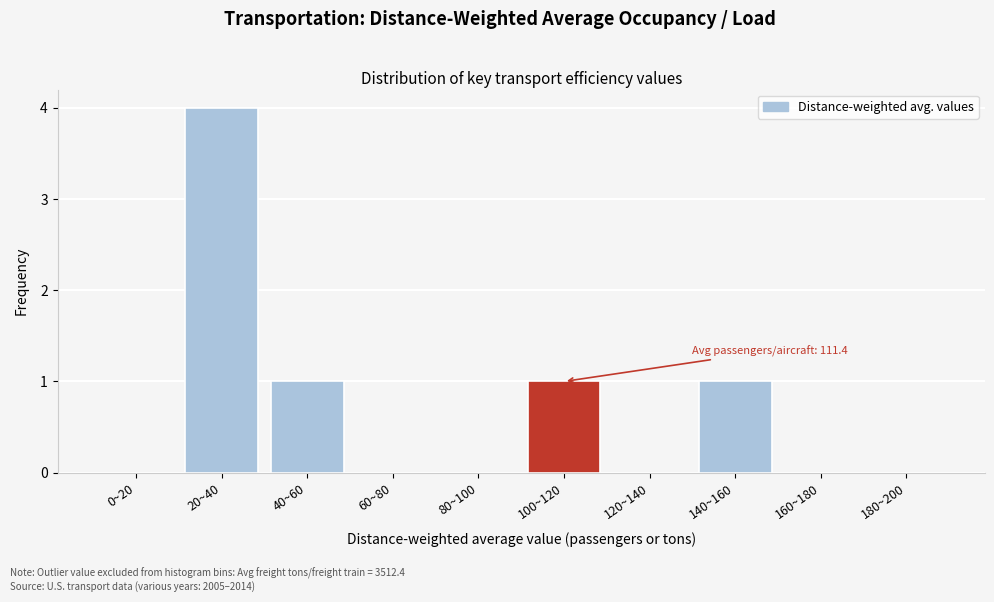

Reading right to left, list all the values displayed in this chart.

180~200=0	160~180=0	140~160=1	120~140=0	100~120=1	80~100=0	60~80=0	40~60=1	20~40=4	0~20=0